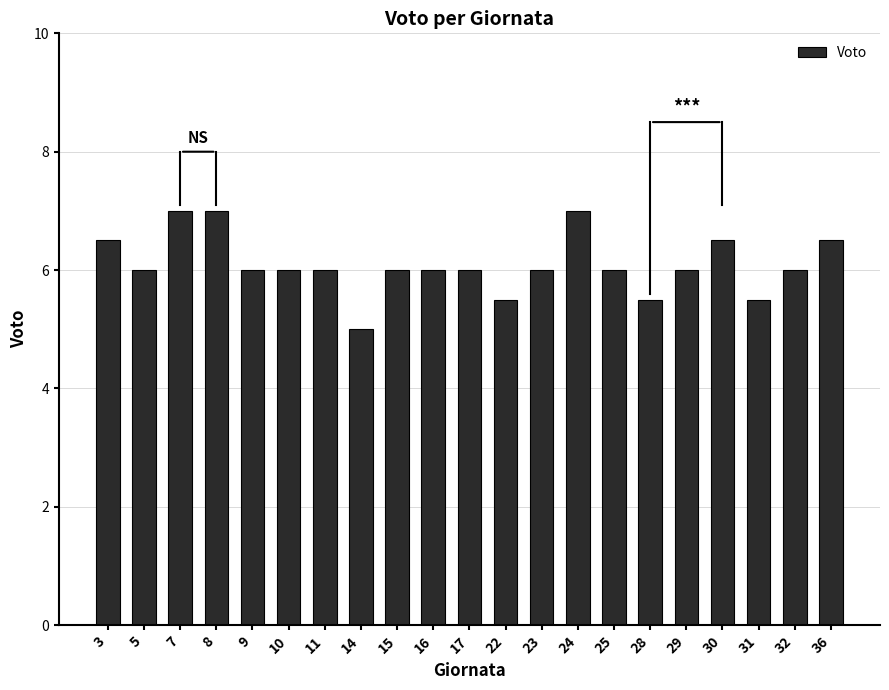

The value at 10 is 3.5. True or false?

False